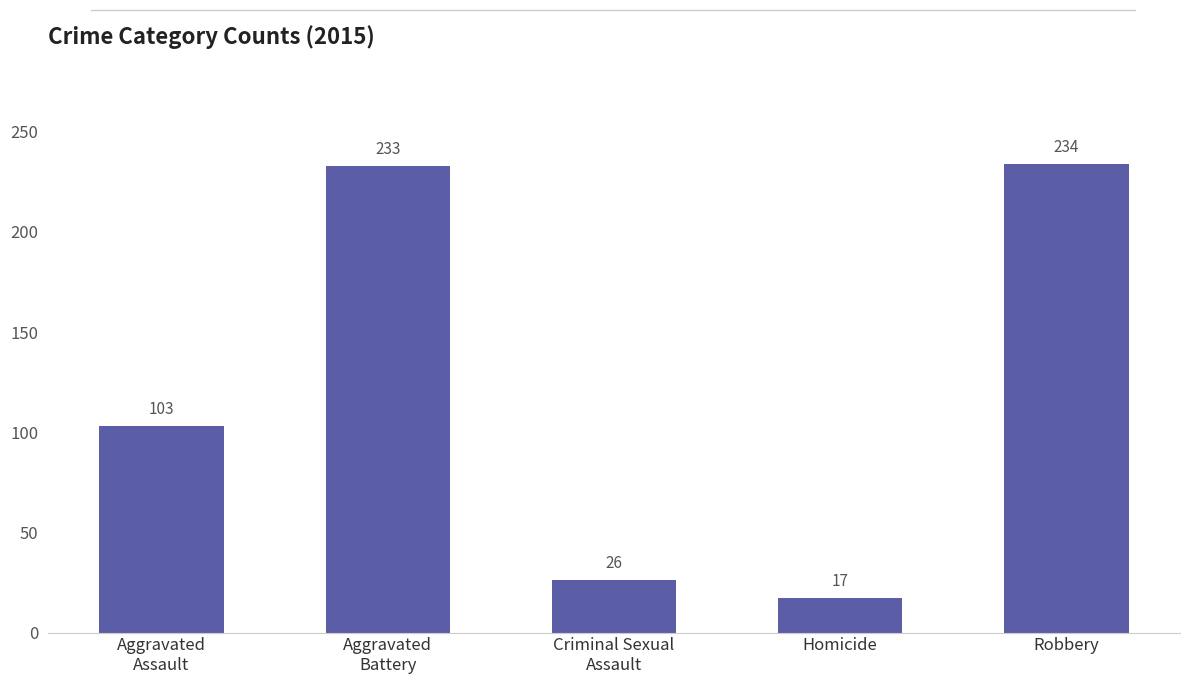

How many values are below 103?

2